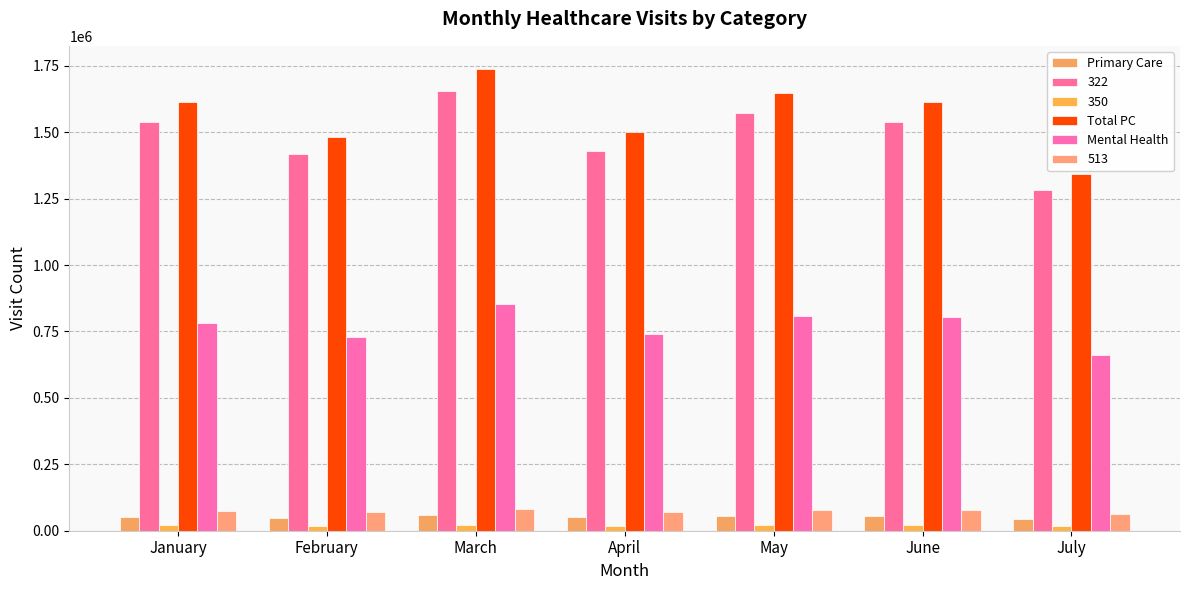

What is the value of the Total PC bar at the 4th from the left?

1499705